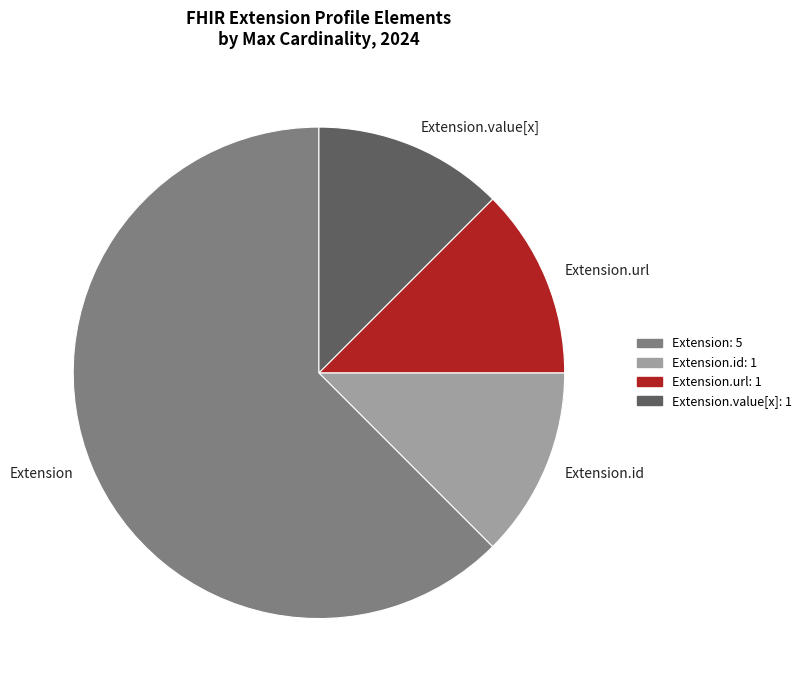

Which slice is the largest?

Extension